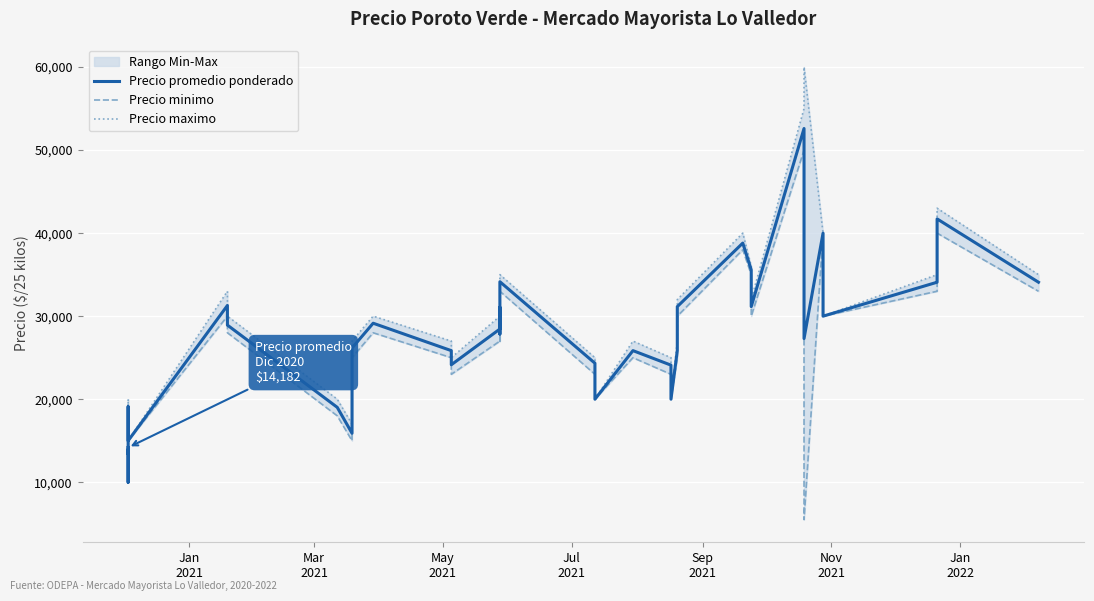

How many data points in Precio maximo are above 27000?

19